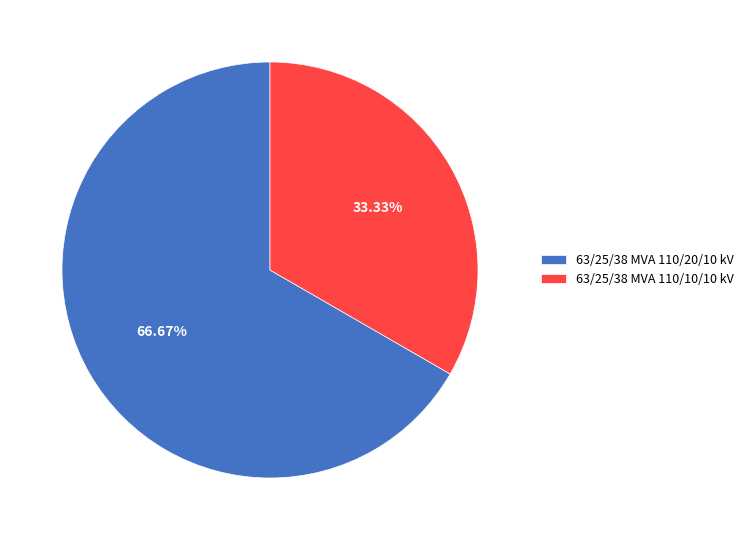

To the nearest percent, what percentage of the pie is 63/25/38 MVA 110/10/10 kV?

33%